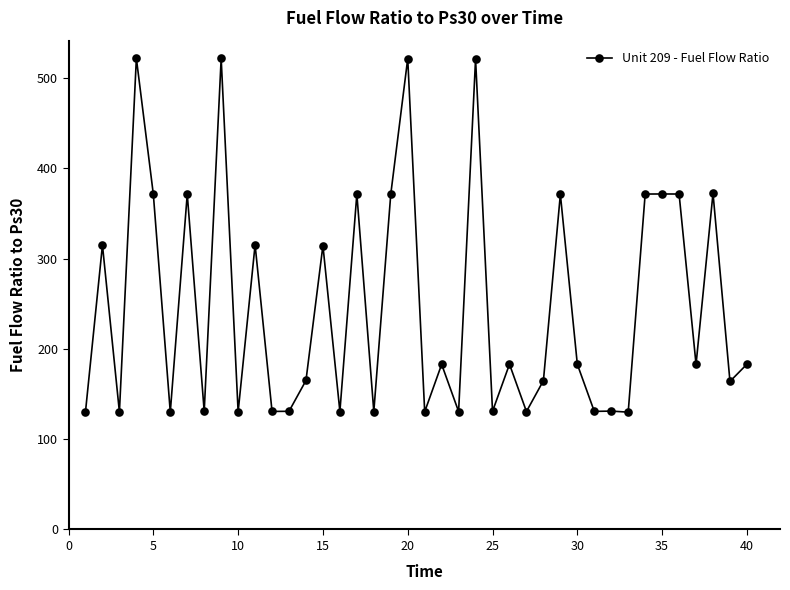

True or false: the data has more than 1 interior local peaks.

True